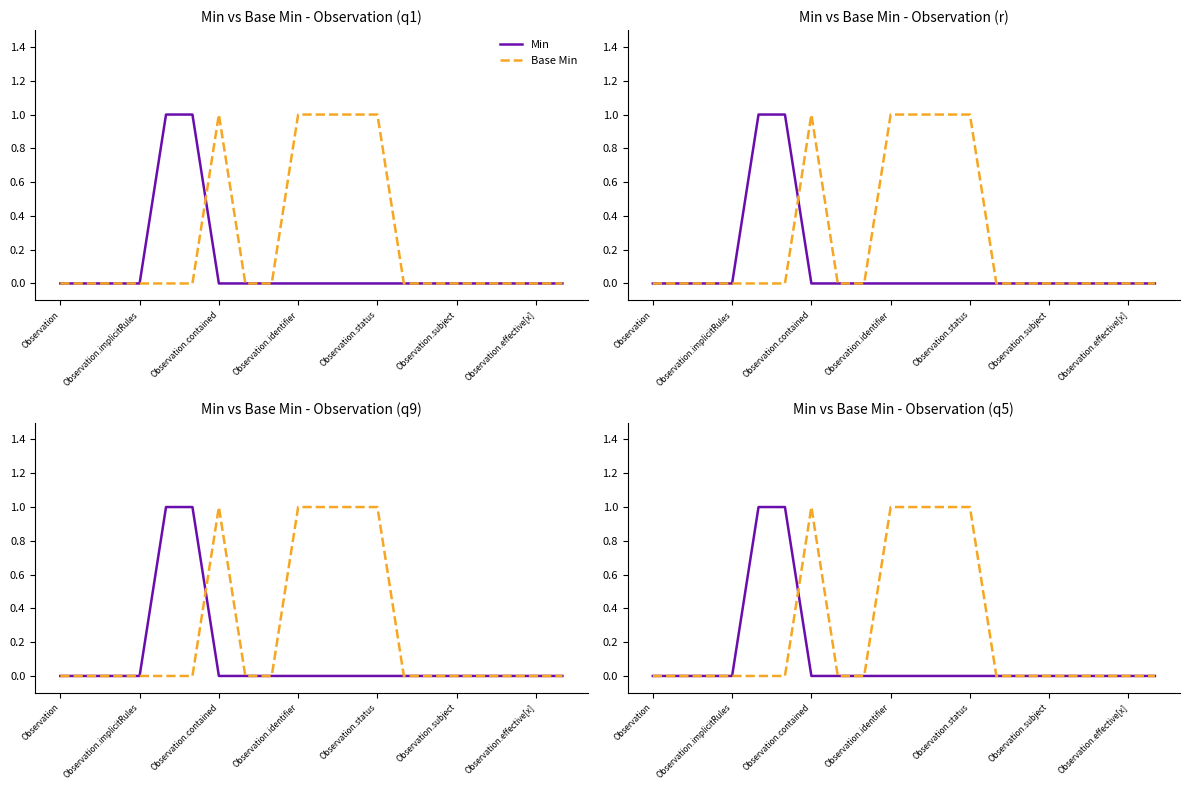

How many positive values does the Base Min series have?

5